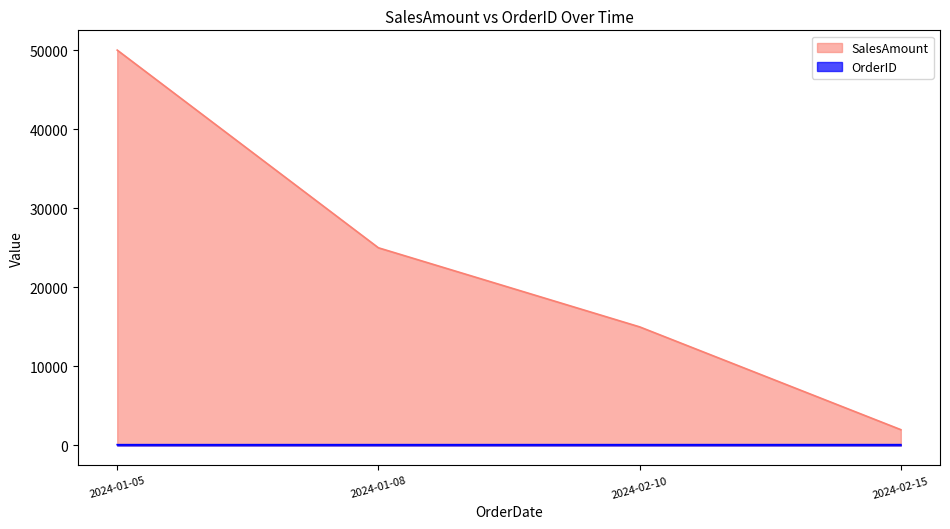

Does the chart display data point markers on the line(s)?

No